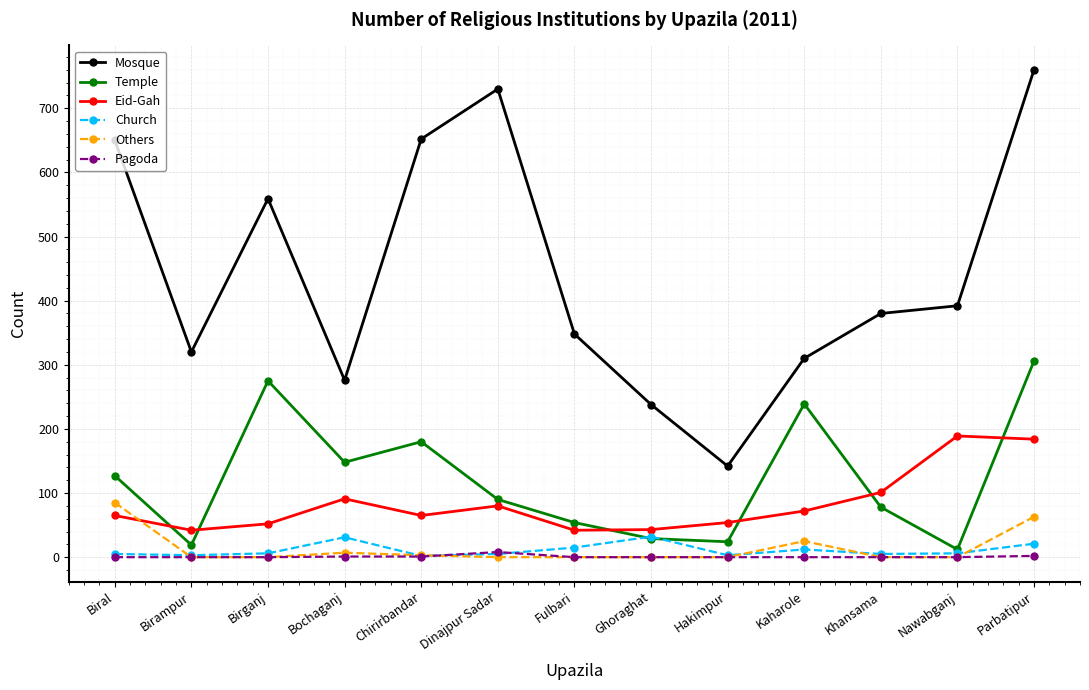

Is the value of Temple at Chirirbandar greater than the value of Pagoda at Ghoraghat?

Yes